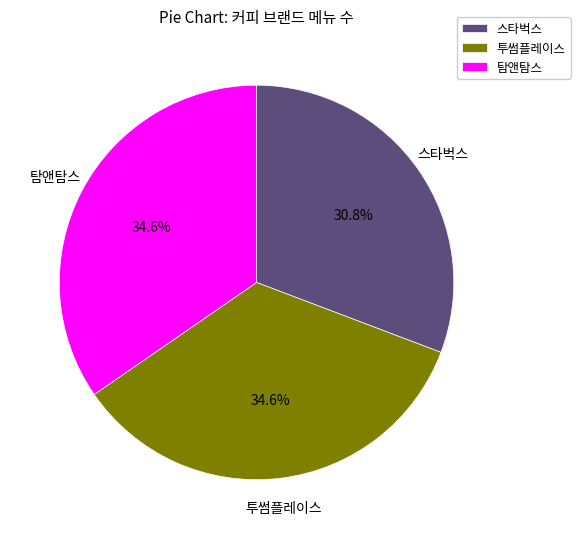

How many segments does this pie chart have?

3